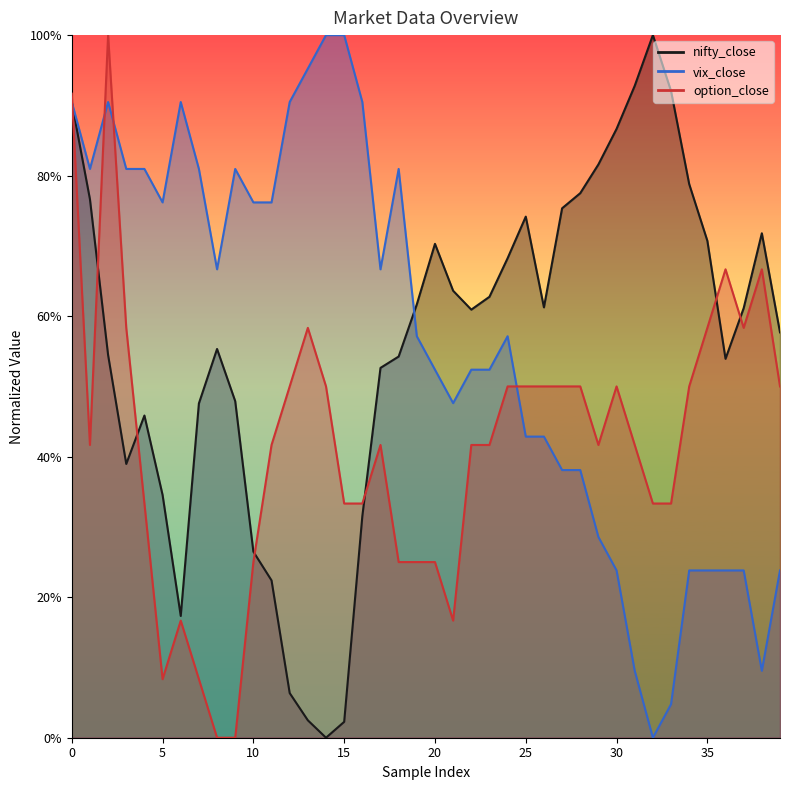

Is the value of option_close at 36 greater than the value of vix_close at 13?

No